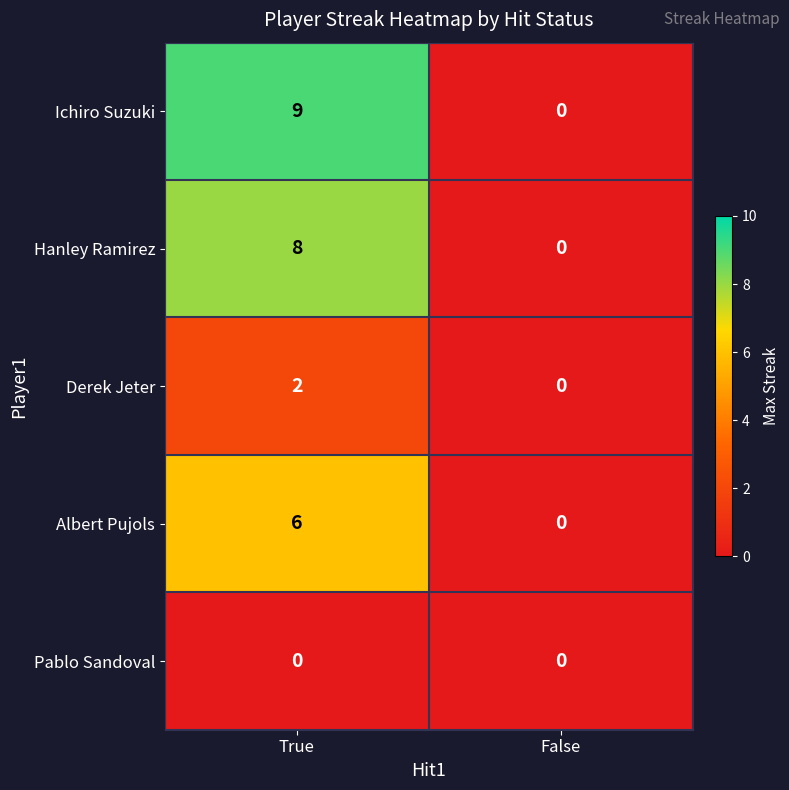

Reading right to left, what are all the values shown in this chart?

Ichiro Suzuki: 0	9
Hanley Ramirez: 0	8
Derek Jeter: 0	2
Albert Pujols: 0	6
Pablo Sandoval: 0	0